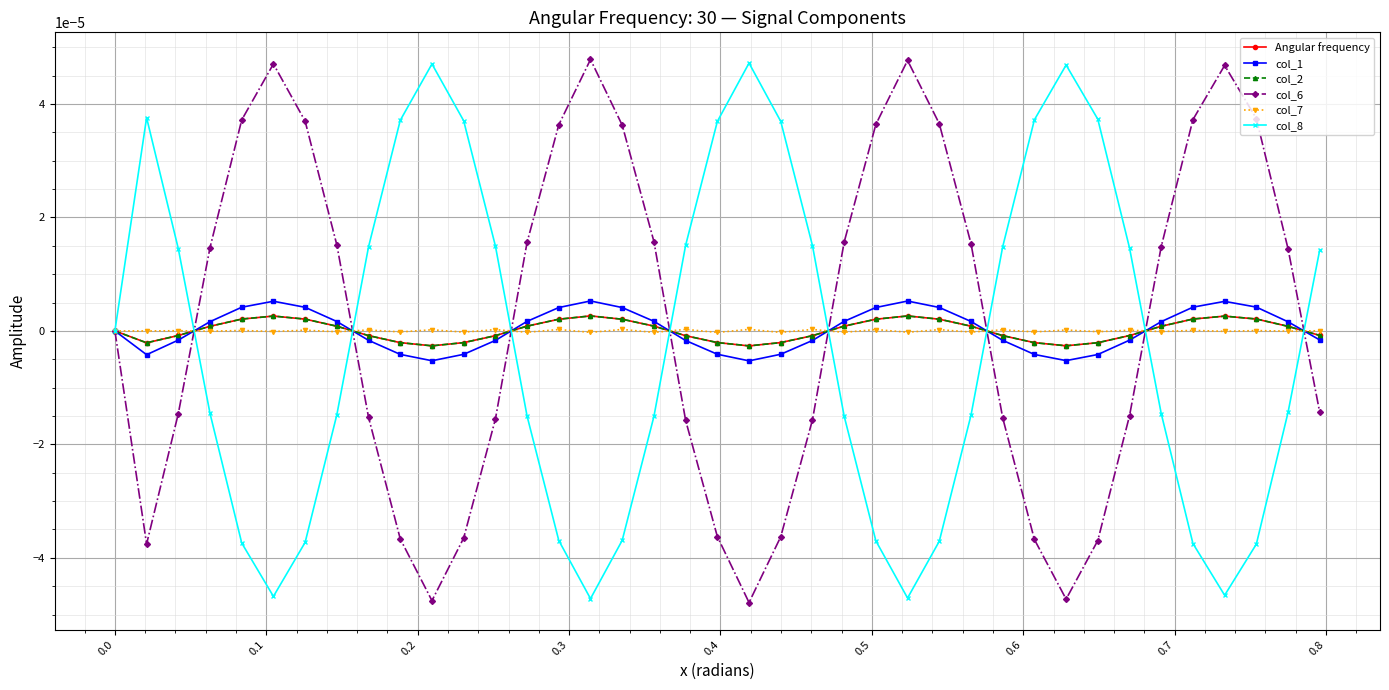

True or false: col_1 has more than 1 interior local peaks.

True